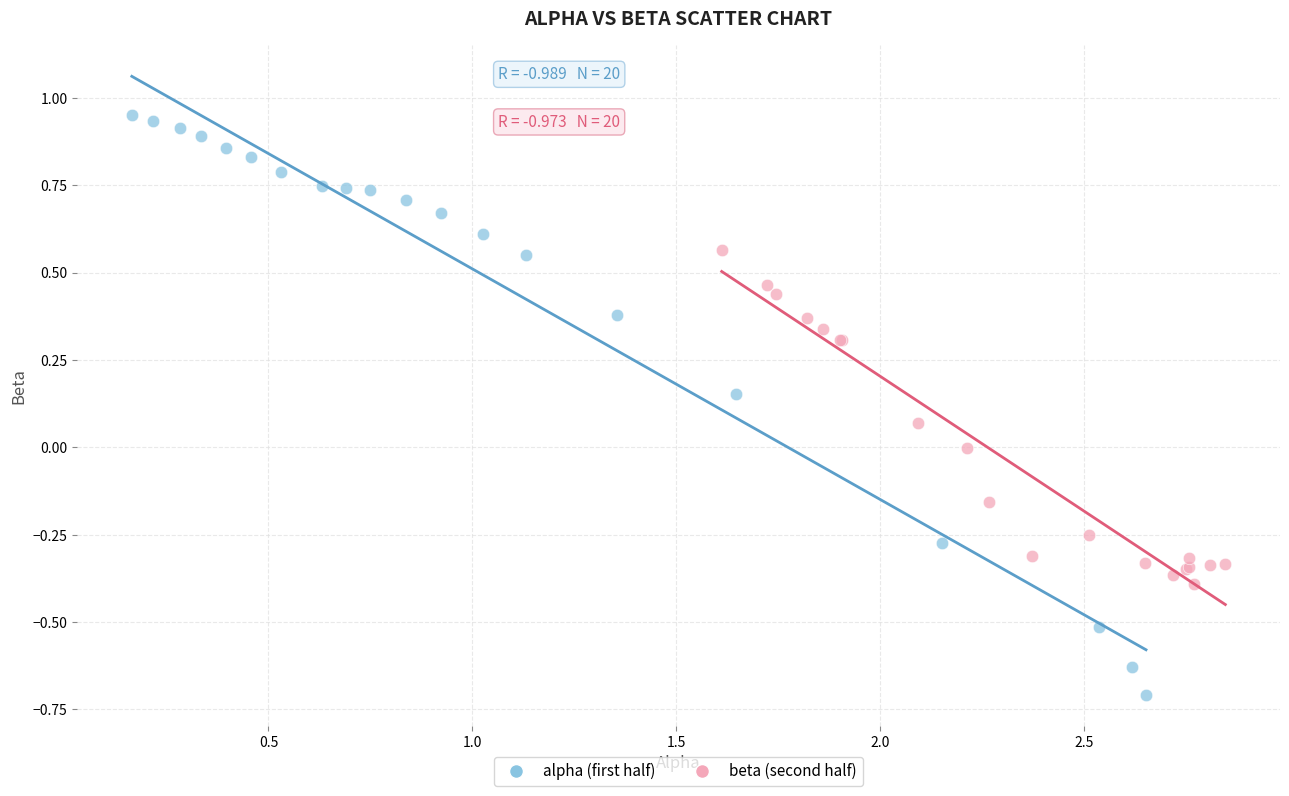

Which series reaches the minimum Y coordinate?

alpha (first half)